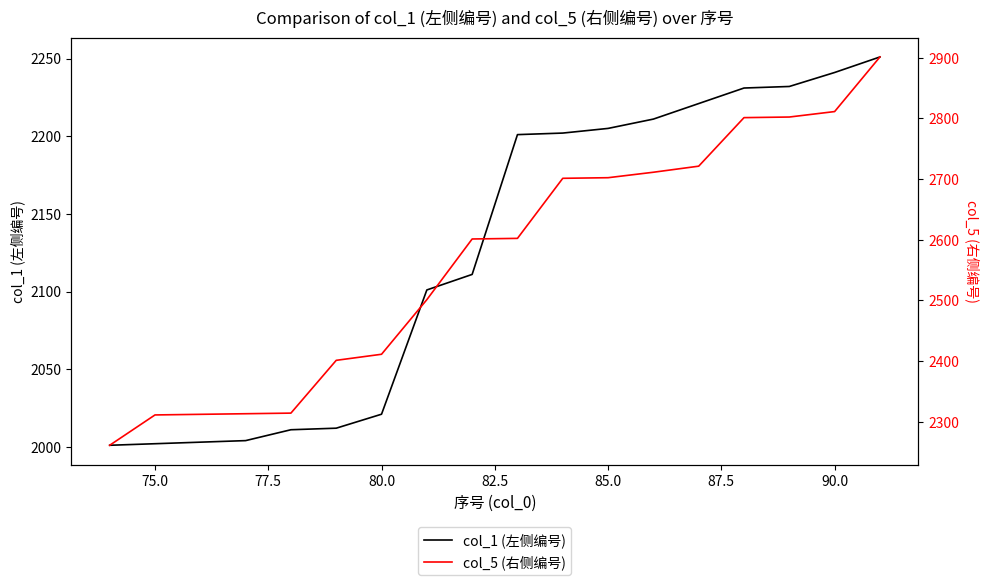

True or false: col_5 (右侧编号) and col_1 (左侧编号) intersect in this chart.

False